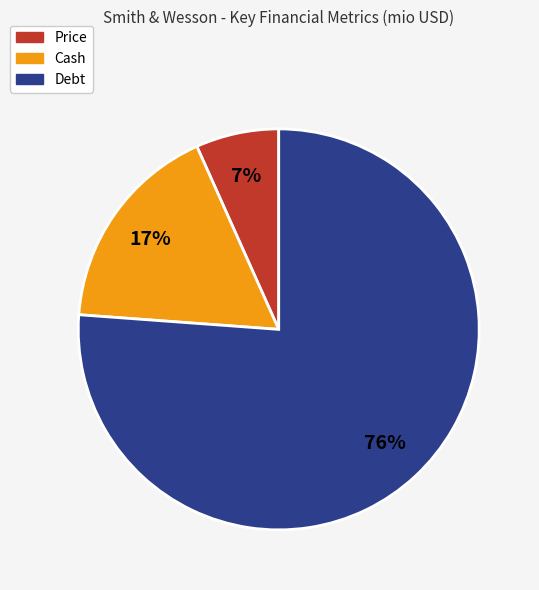

To the nearest percent, what is the difference between the Cash and Price slice percentages?

10%